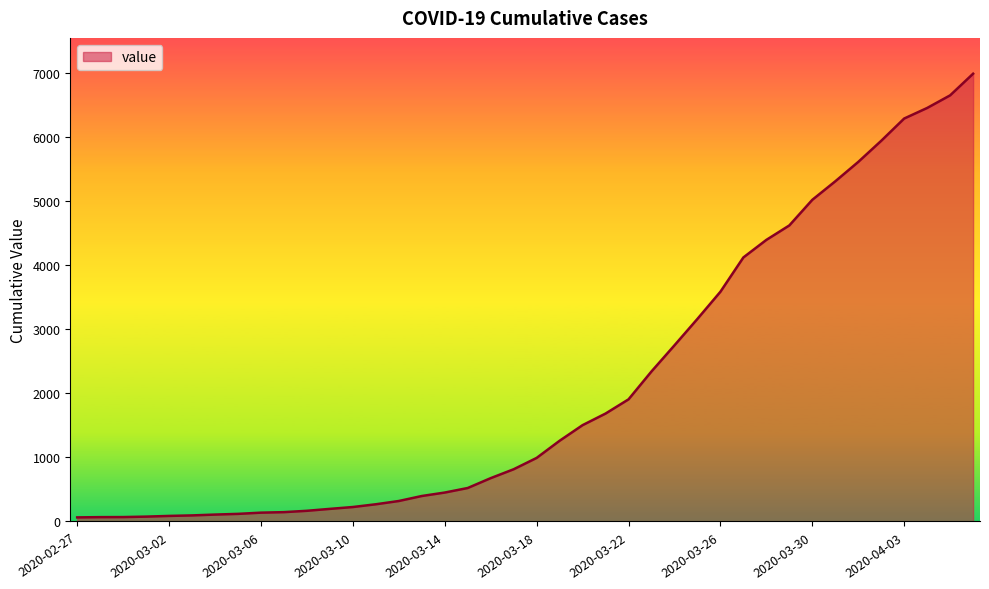

What is the greatest value displayed?

6995